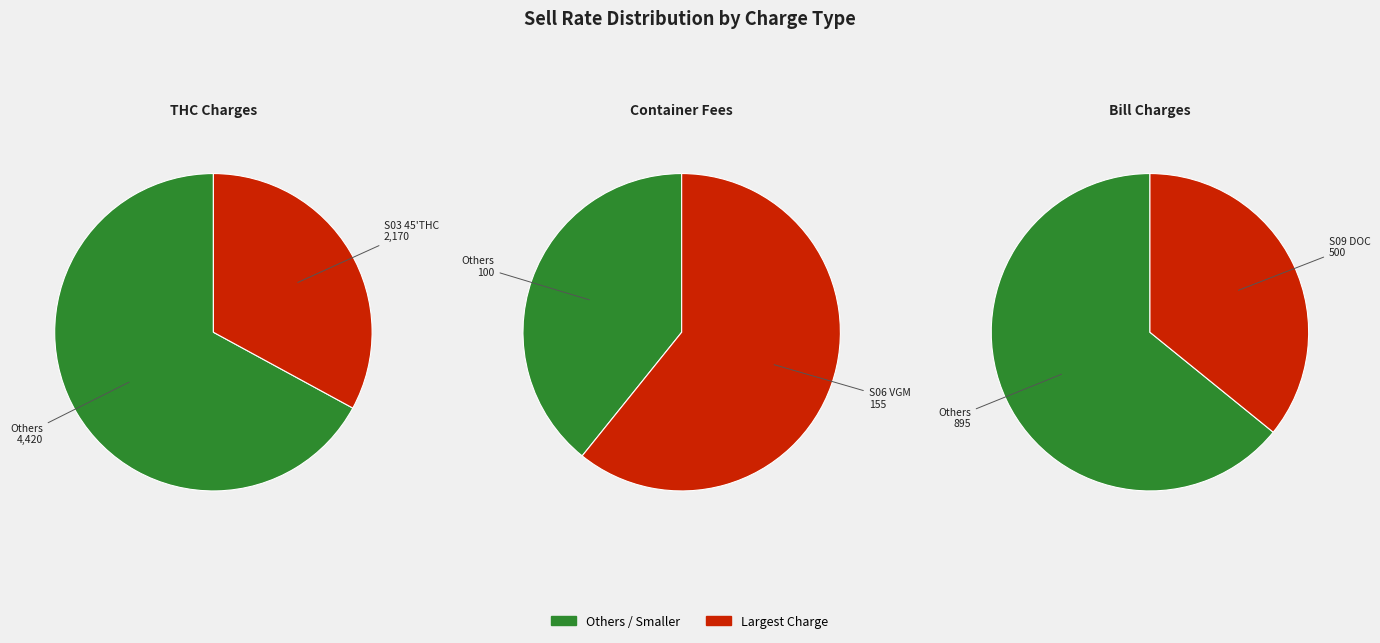

Is the sum of S09 DOC and S10 TELEX greater than half?

No